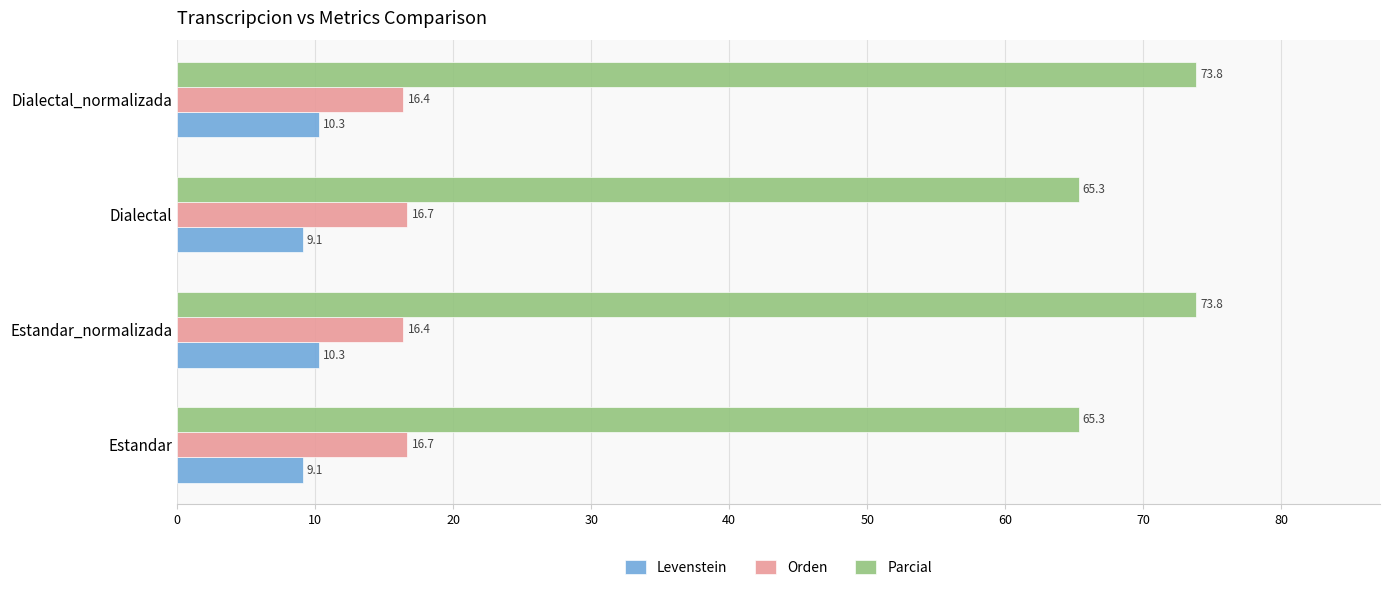

True or false: Orden has a value of 16.7 at Dialectal.

True